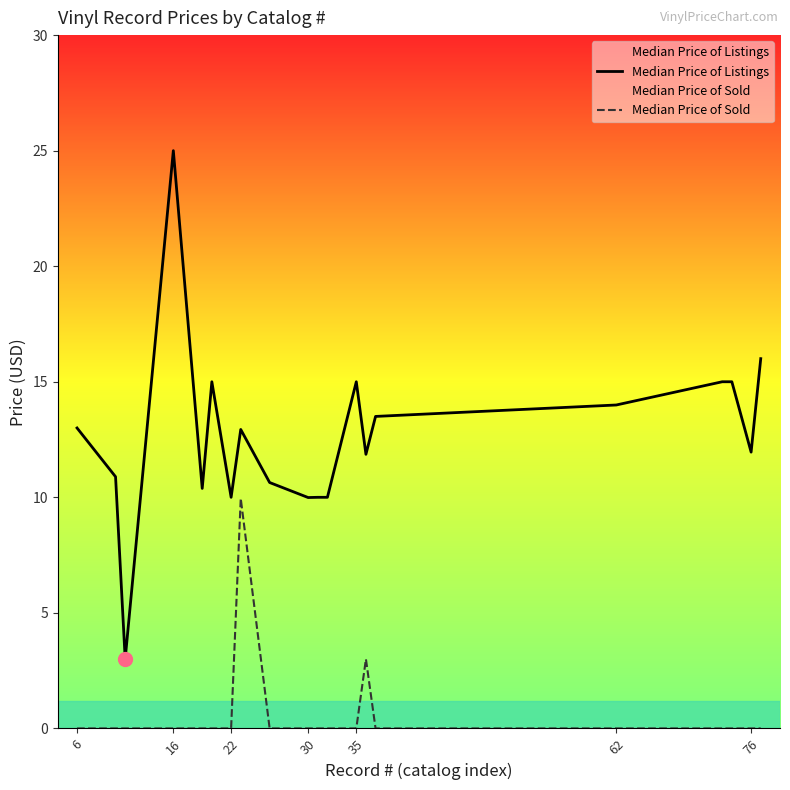

True or false: Median Price of Sold and Median Price of Listings intersect in this chart.

False